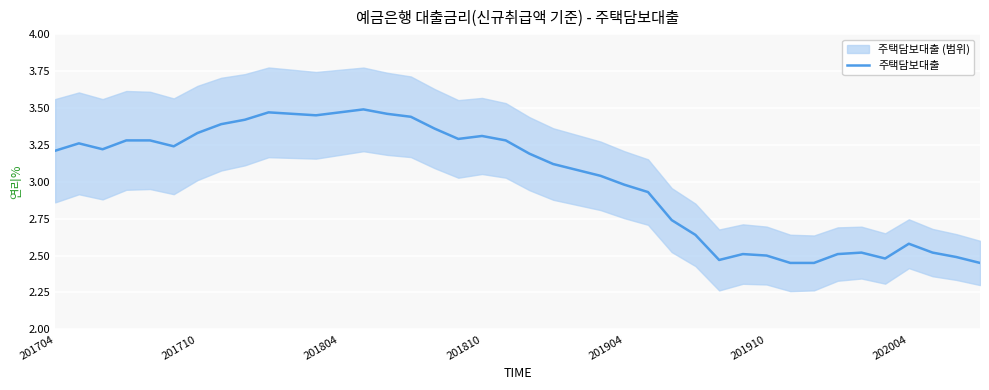

How many interior local valleys (lower than both neighbors) does the data have?

6